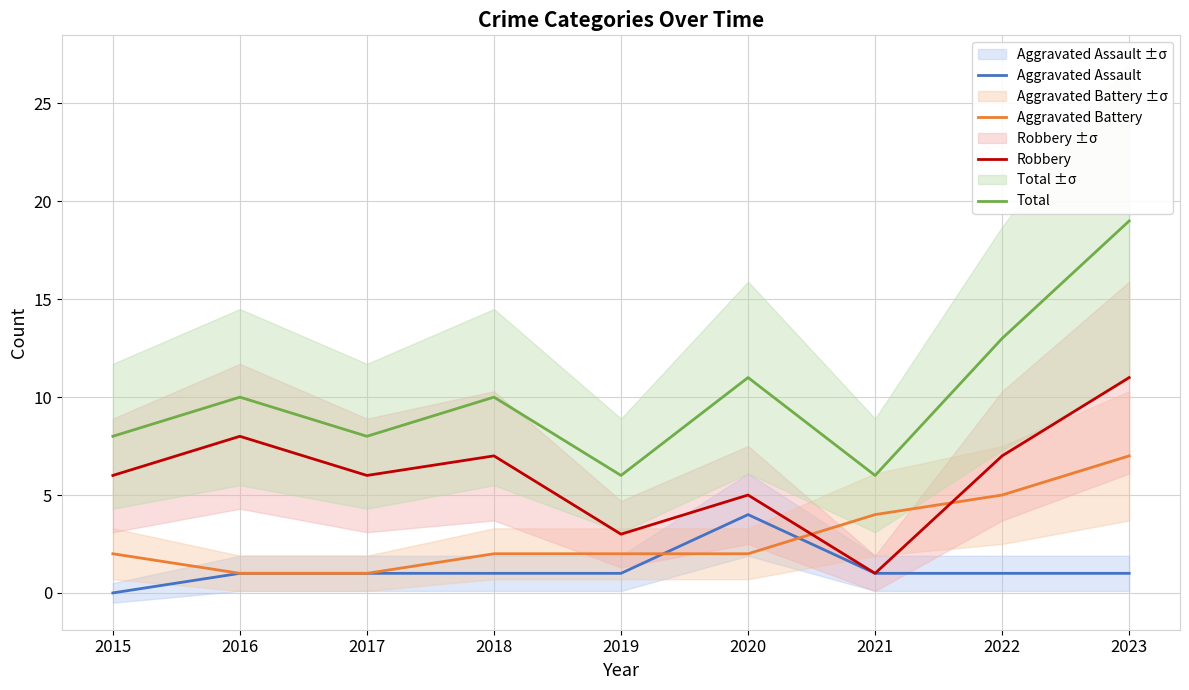

How many distinct data groups are displayed?

4